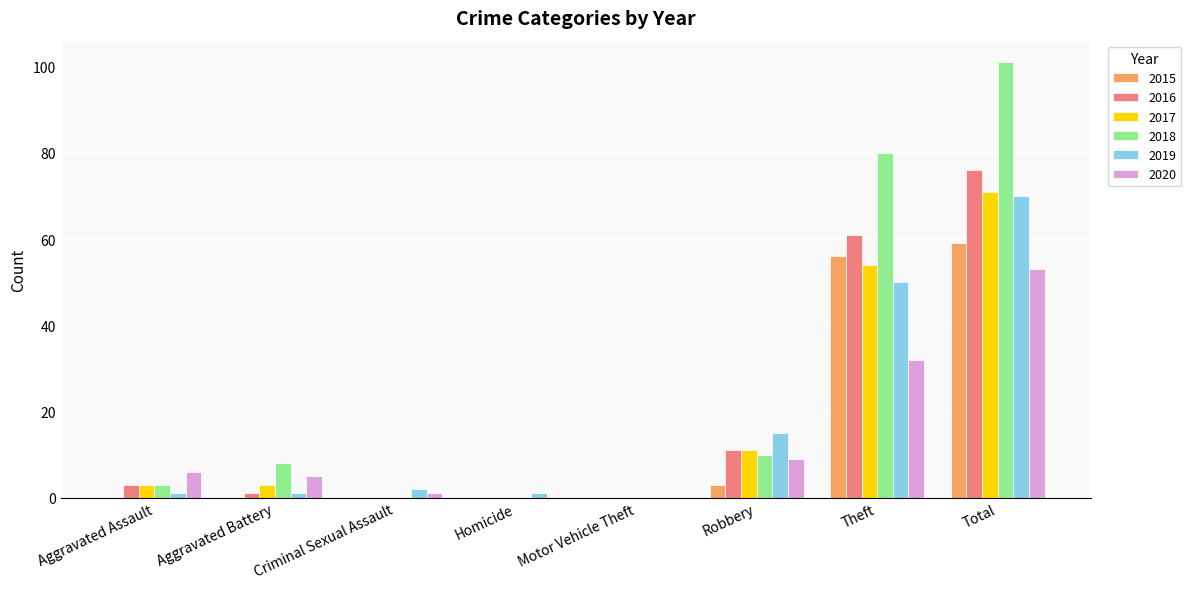

At which category is the sum across all series the highest?

Total